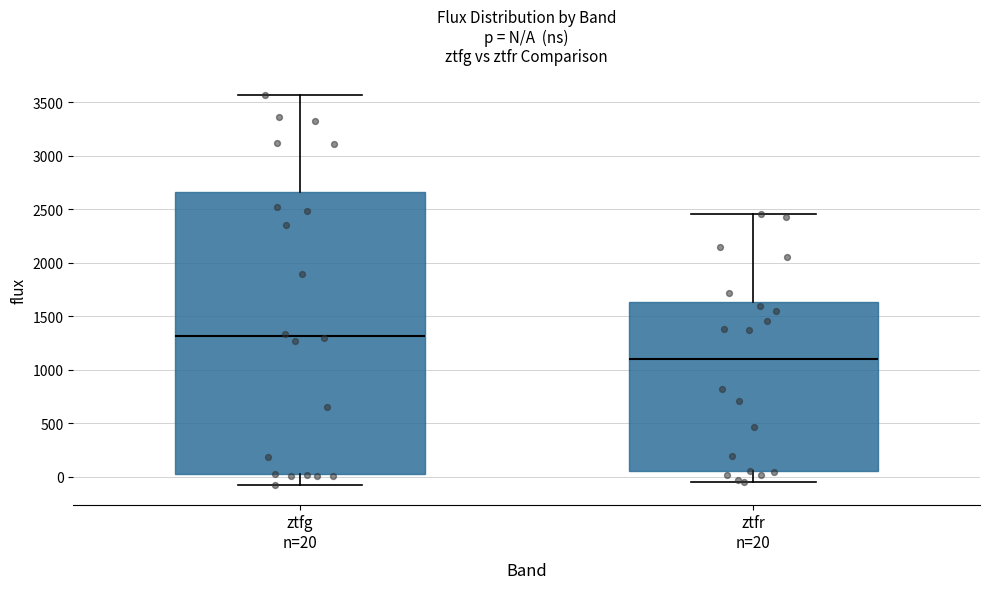

Reading left to right, transcribe this box plot: for each box, give where its median line is, the range the box spans, and where its two whiskers end, as read against the y-axis. The values are not printed on the chart, so give them approximately, as read against the axis.

ztfg n=20: median 1300, box 50 to 2650, whiskers -100 to 3550
ztfr n=20: median 1100, box 50 to 1650, whiskers -50 to 2450